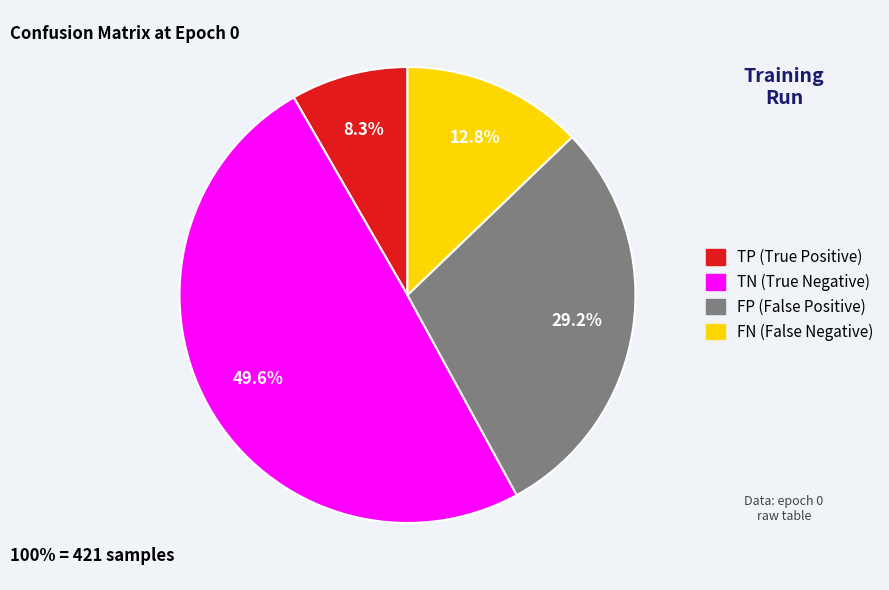

What percentage do FN and FP together represent?

42.0%